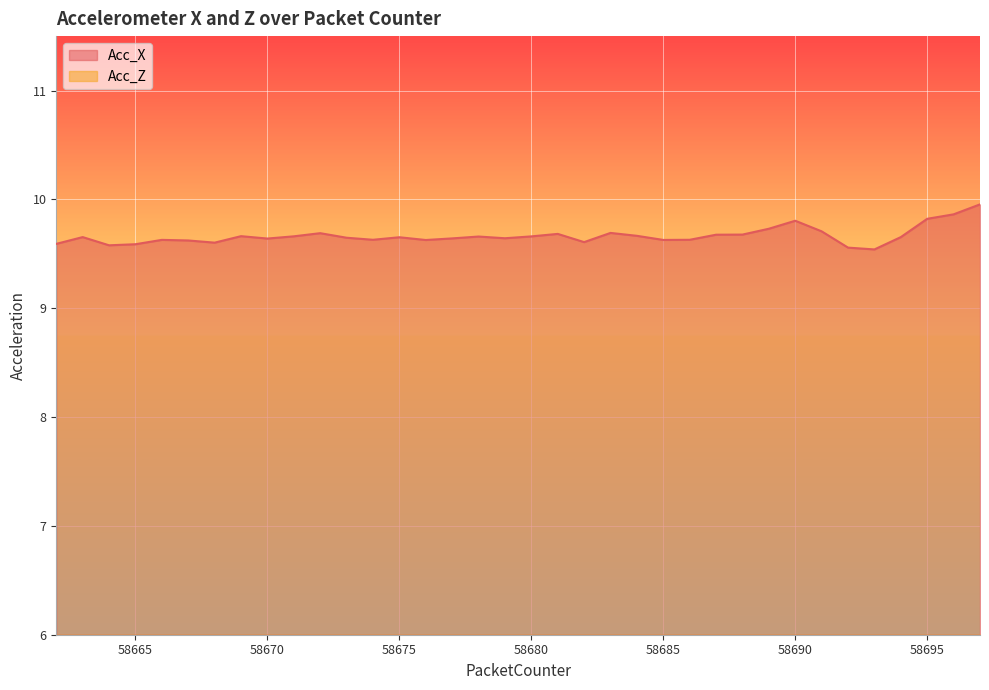

Where is the first local minimum for Acc_Z?

58665